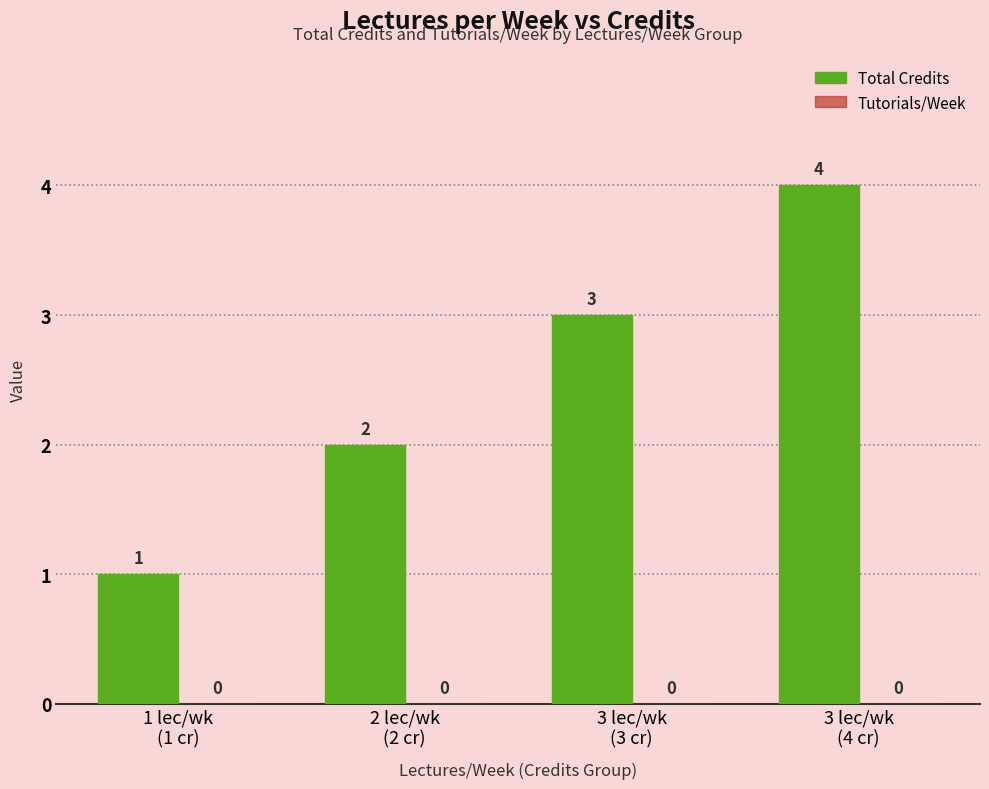

What is the greatest value displayed?

4